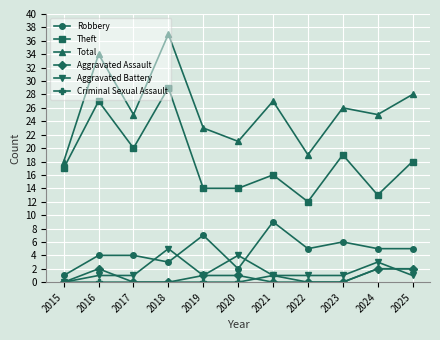

How many Criminal Sexual Assault values are between 0 and 1?

9